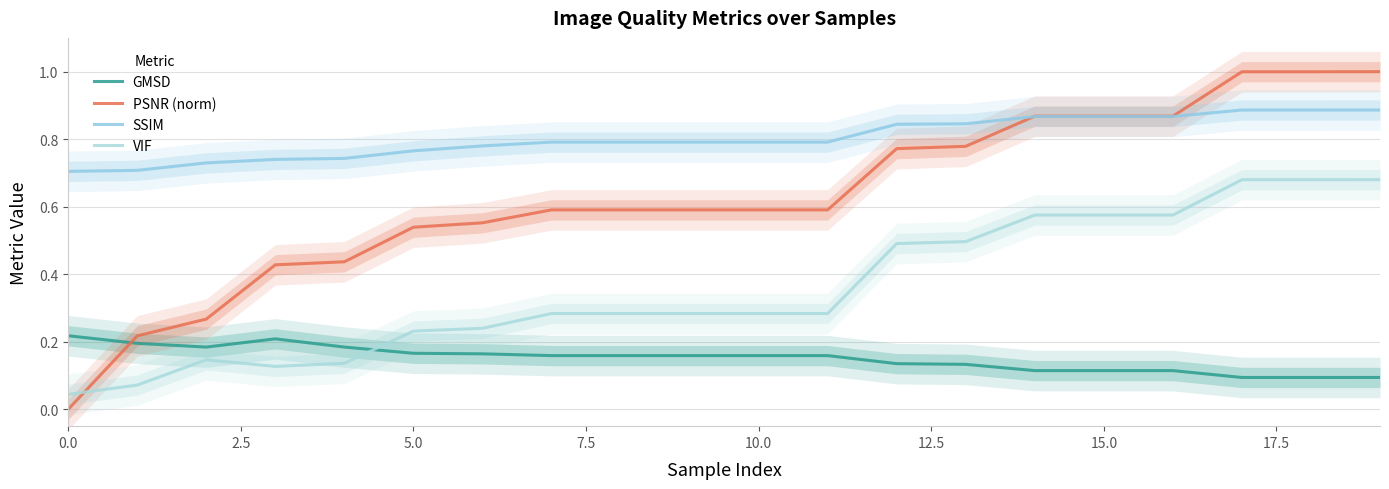

What is the average value of the SSIM series?

0.8